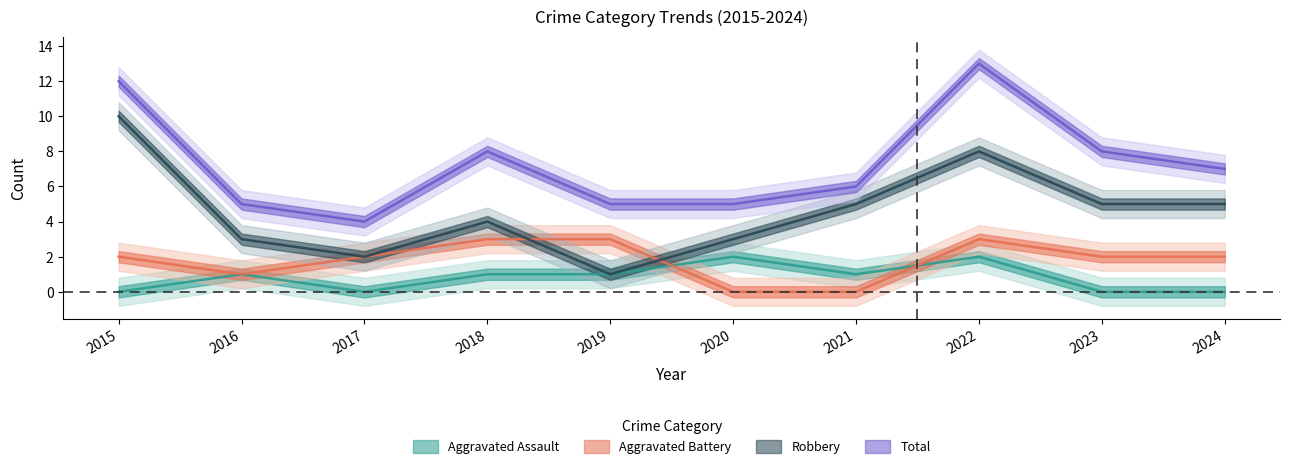

Which series has the largest range (max minus min)?

Robbery